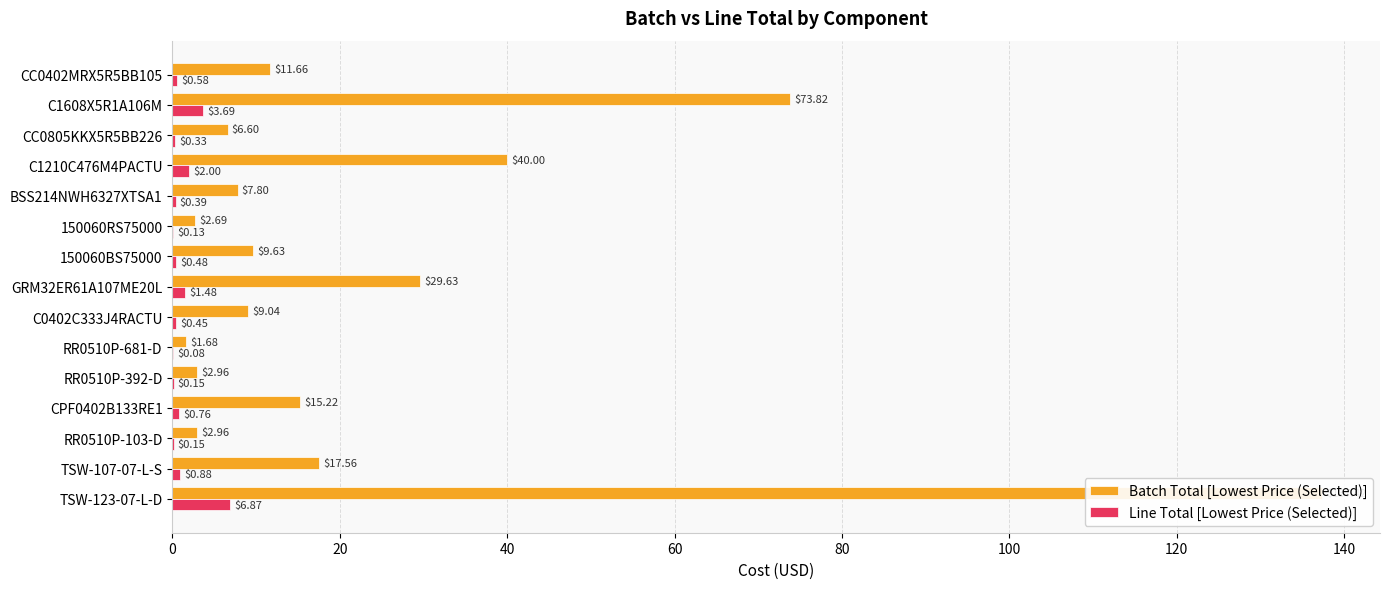

Is the value of Line Total [Lowest Price (Selected)] at CC0805KKX5R5BB226 greater than the value of Batch Total [Lowest Price (Selected)] at RR0510P-681-D?

No